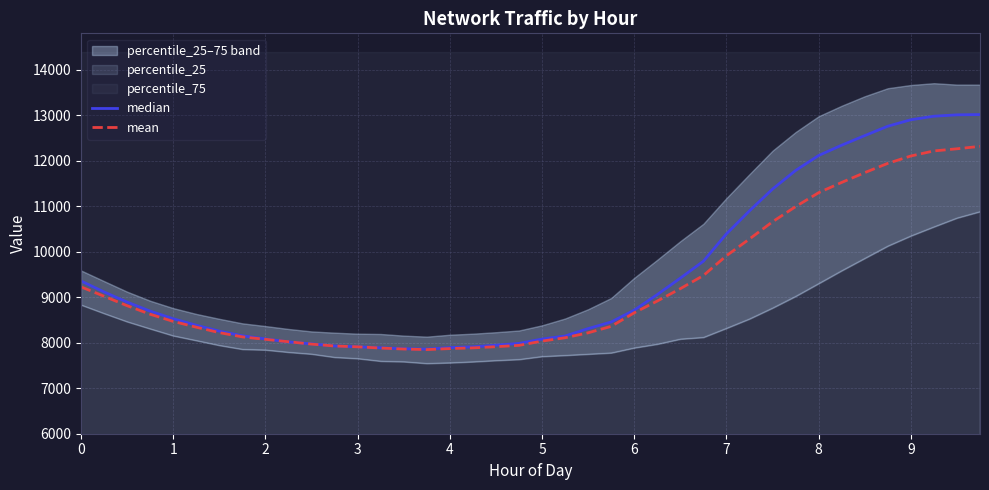

The value of mean at 2 is 3607.2. True or false?

False